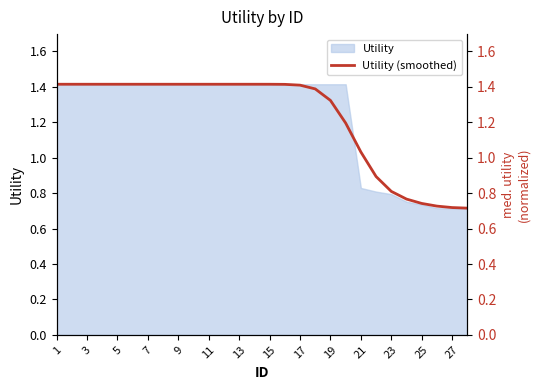

What value does the data have at 7?

1.4